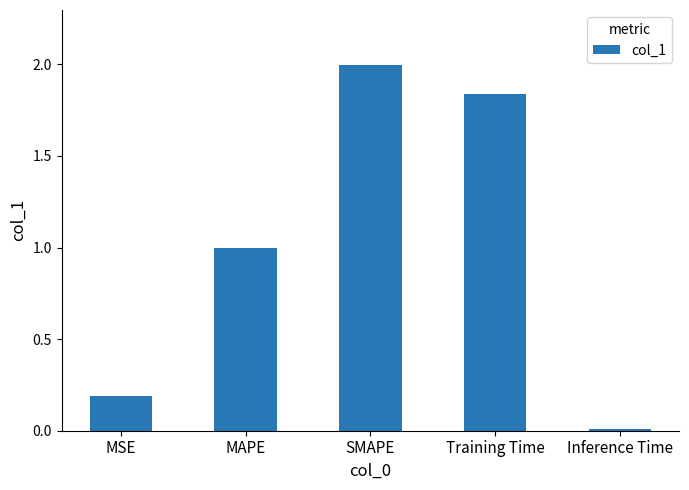

The chart shows a value of 1.0 at MAPE. True or false?

True